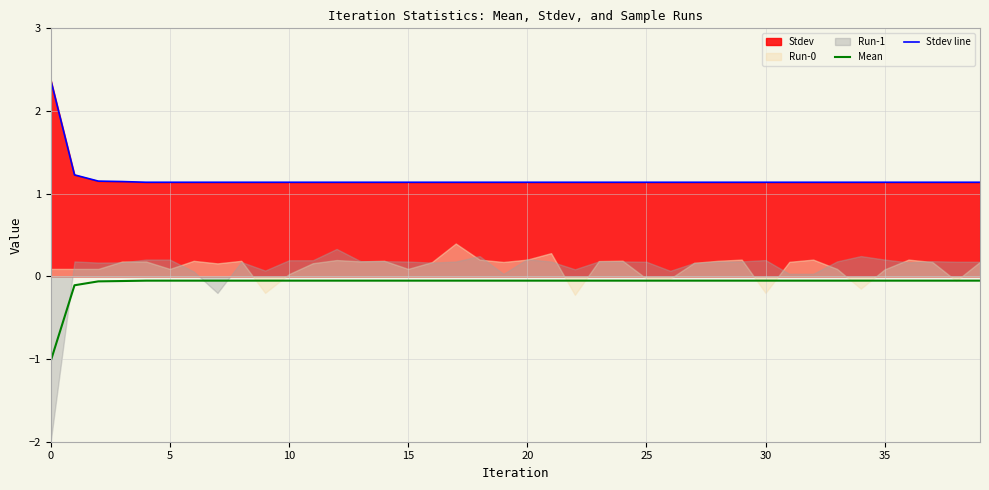

The value of Stdev line at 10 is 0.8. True or false?

False